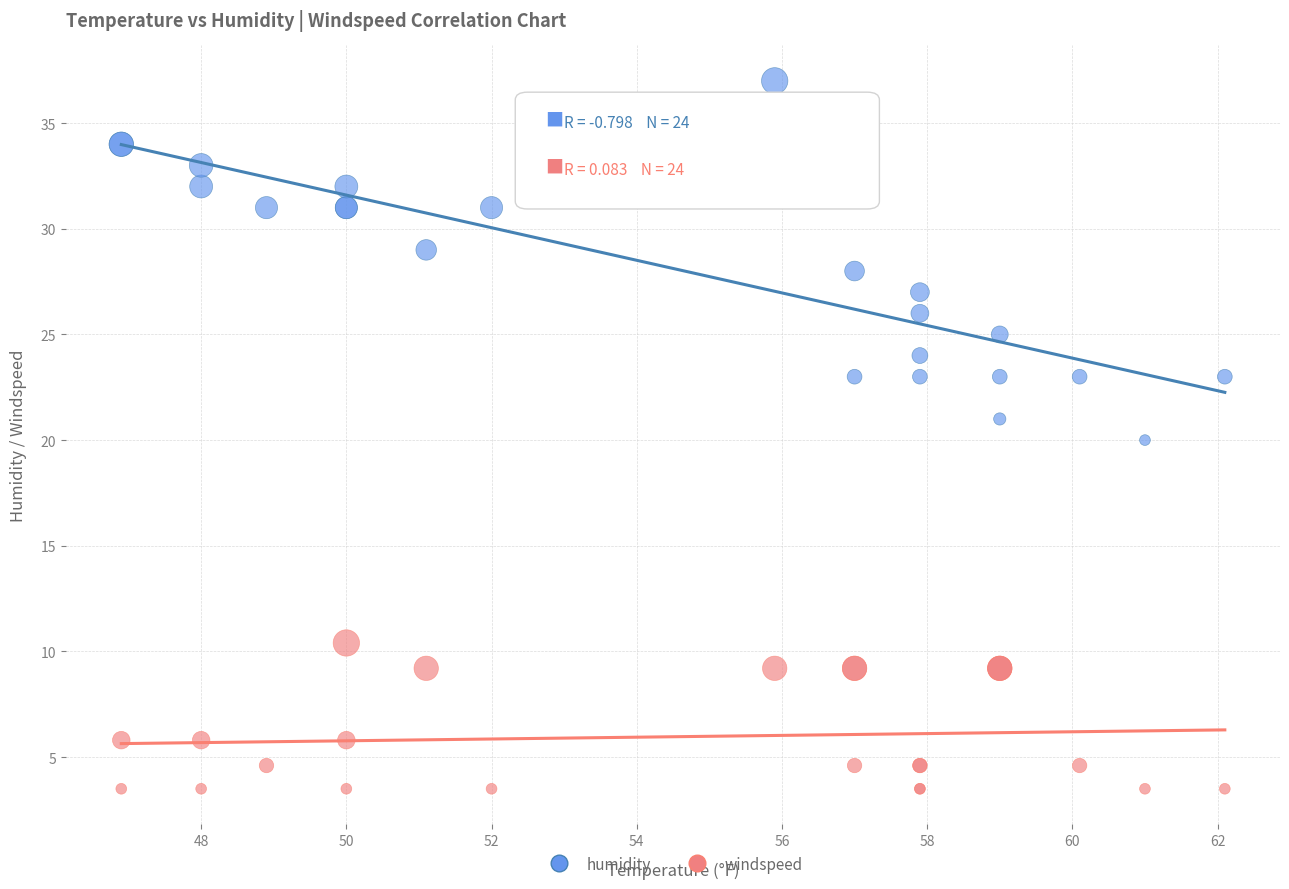

Which series has the largest Y range (max minus min)?

humidity